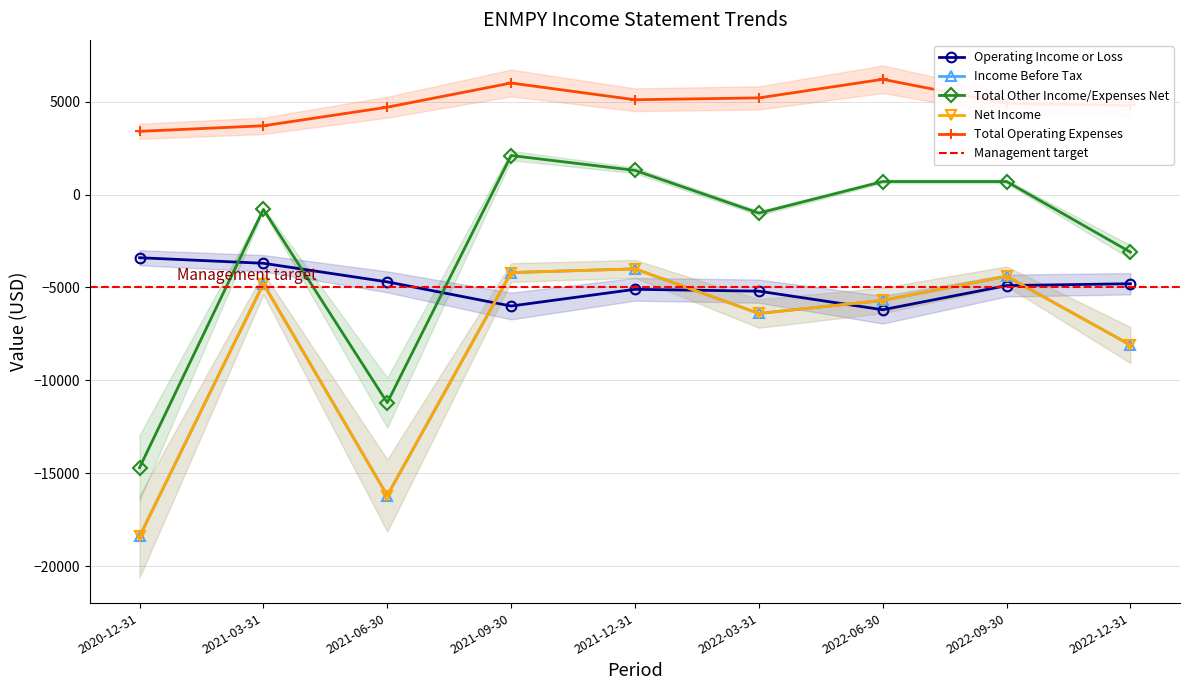

What is the highest value of the Operating Income or Loss series?

-3400